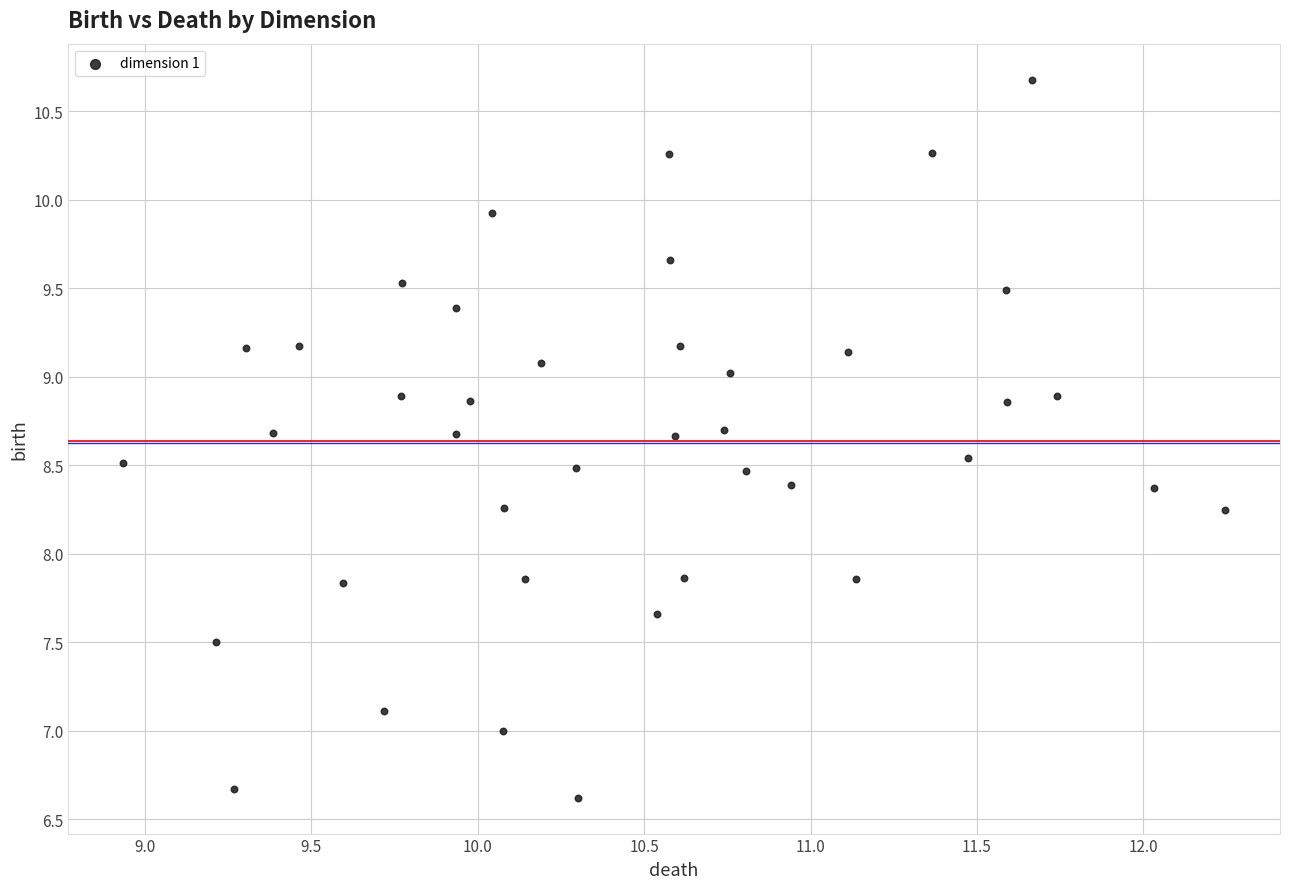

What is the range of Y values (max minus min)?

4.1